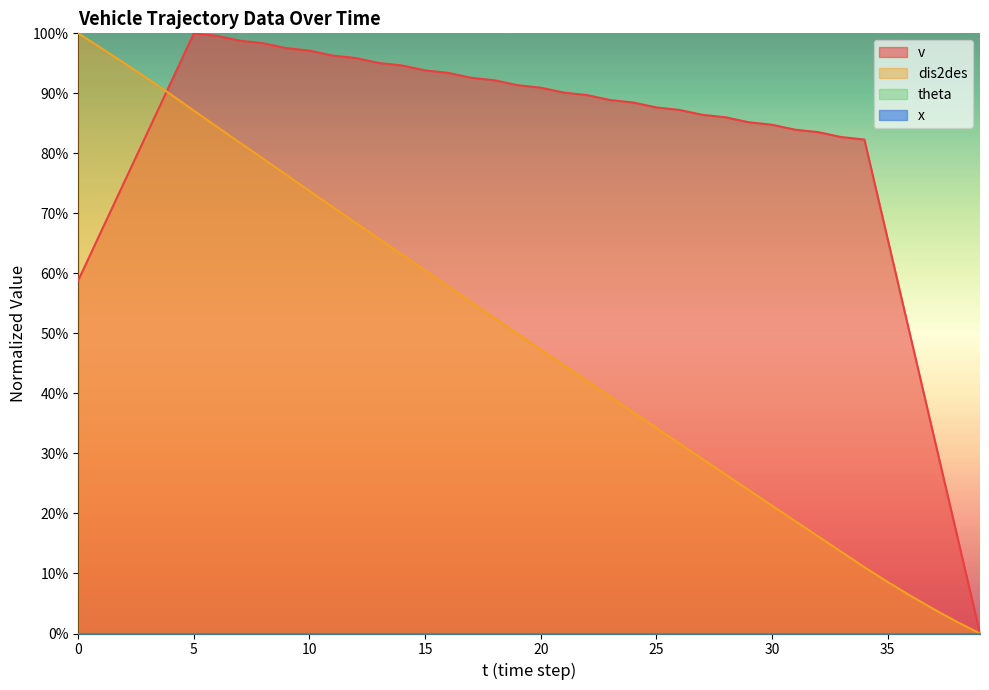

Does the chart display data point markers on the line(s)?

No